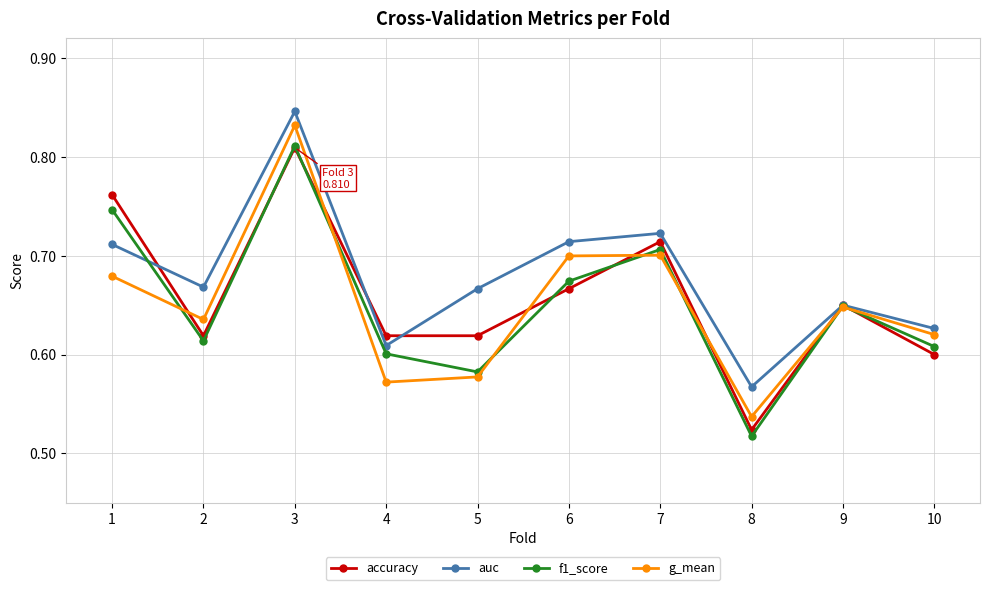

True or false: auc has a value of 0.7 at 5.

True